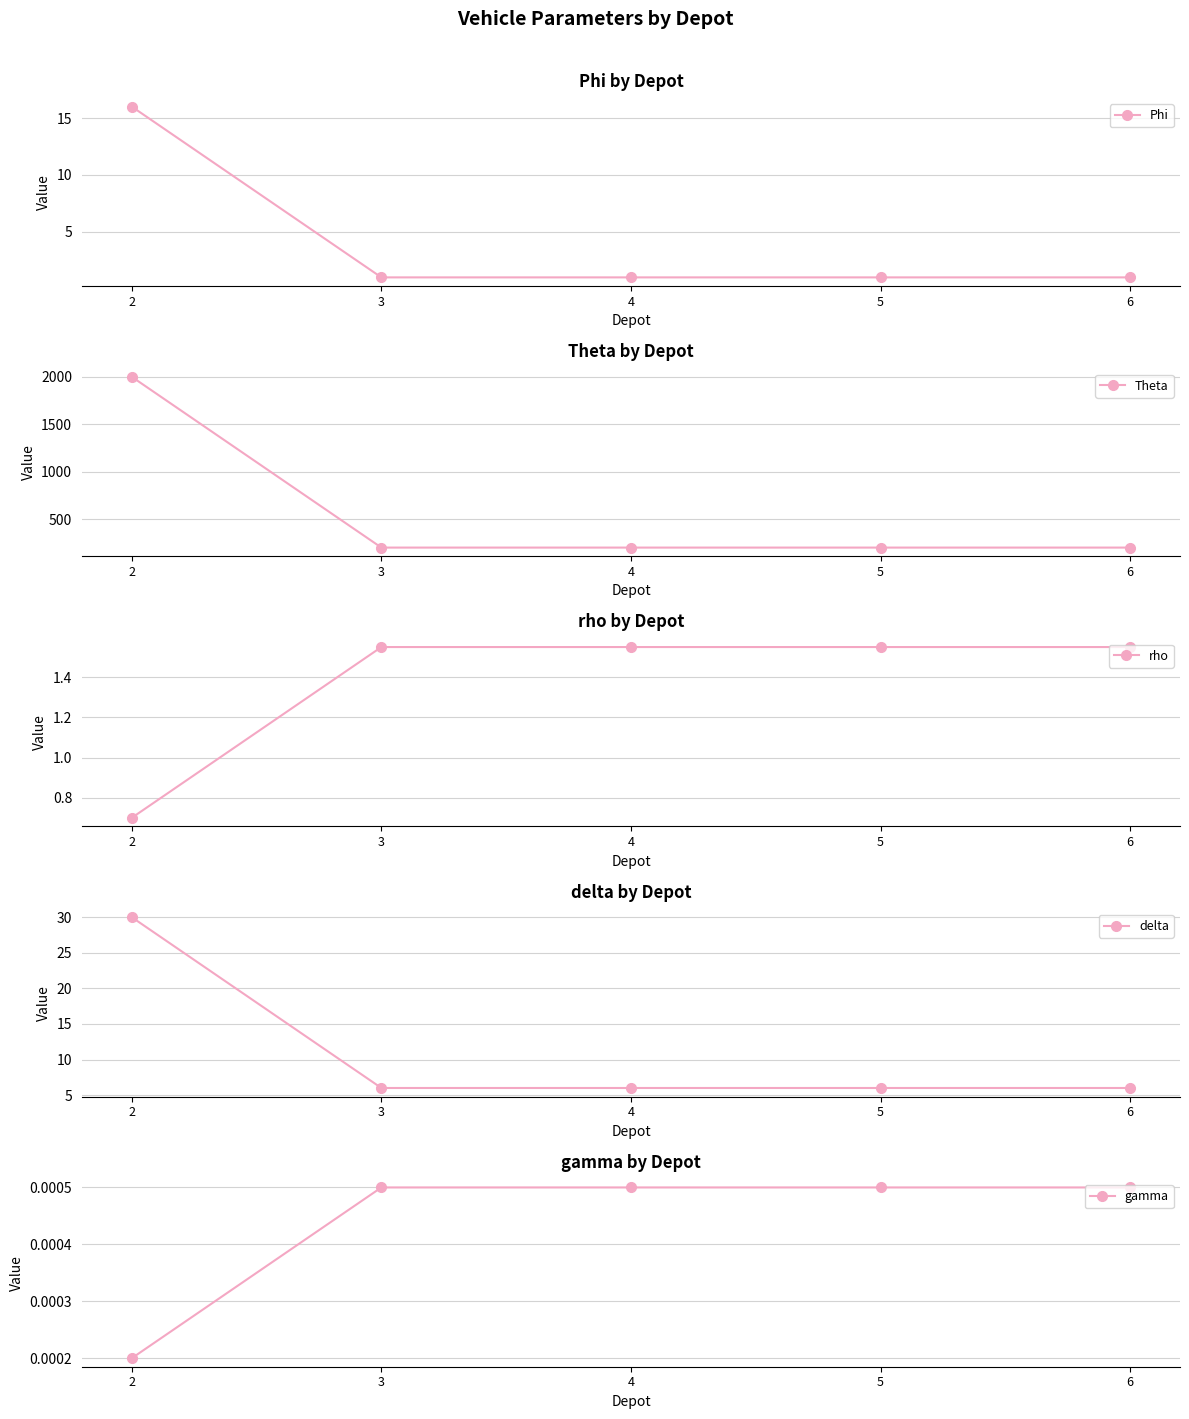

At how many categories does at least one series exceed 914?

1